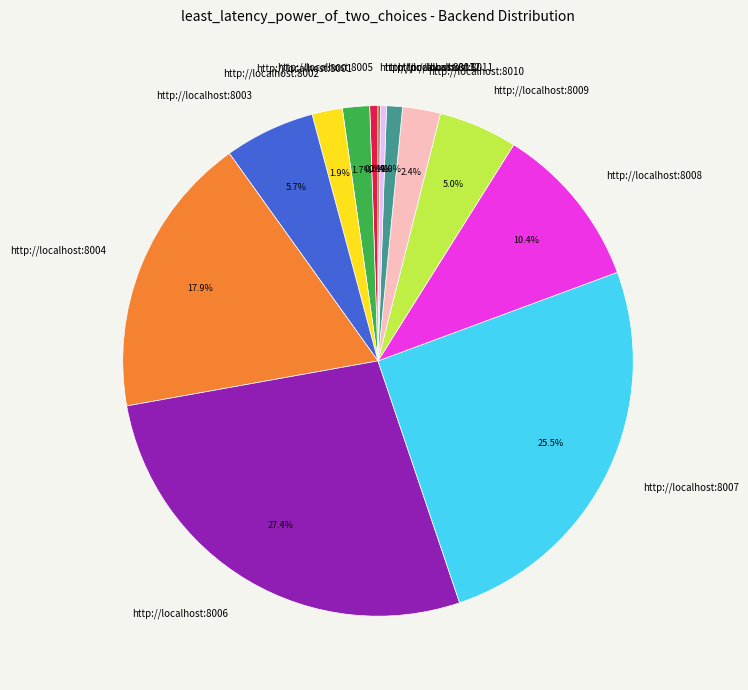

How much of the chart is everything except http://localhost:8010?

97.6%